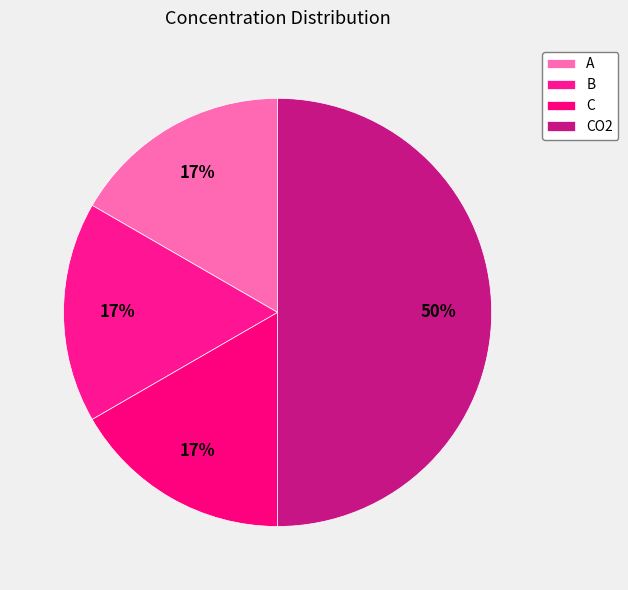

Count the number of slices in the pie.

4